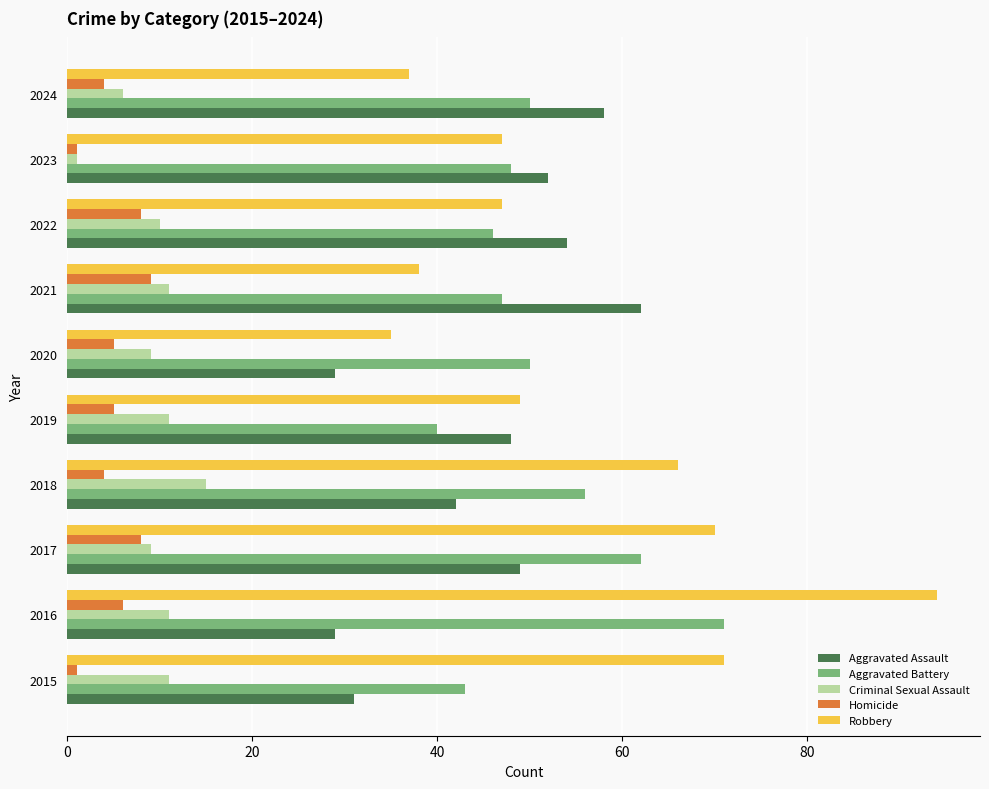

What is the sum of all Homicide values?

51